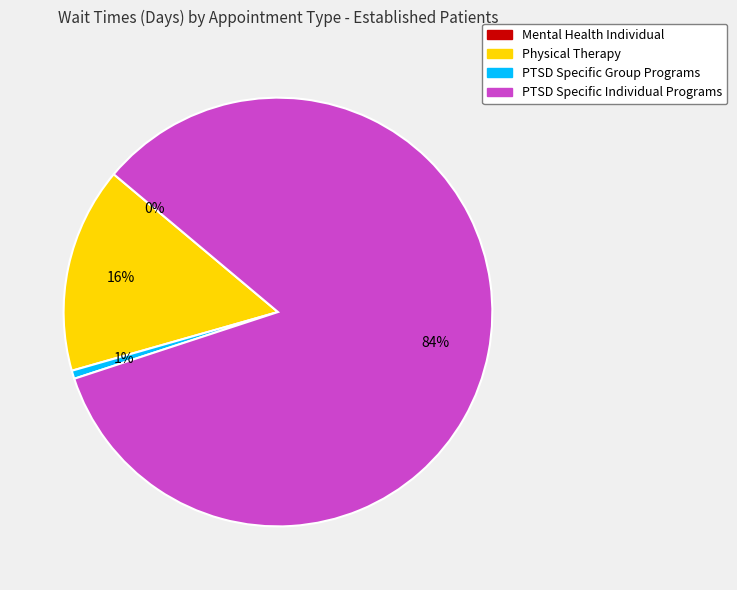

Count the number of slices in the pie.

4